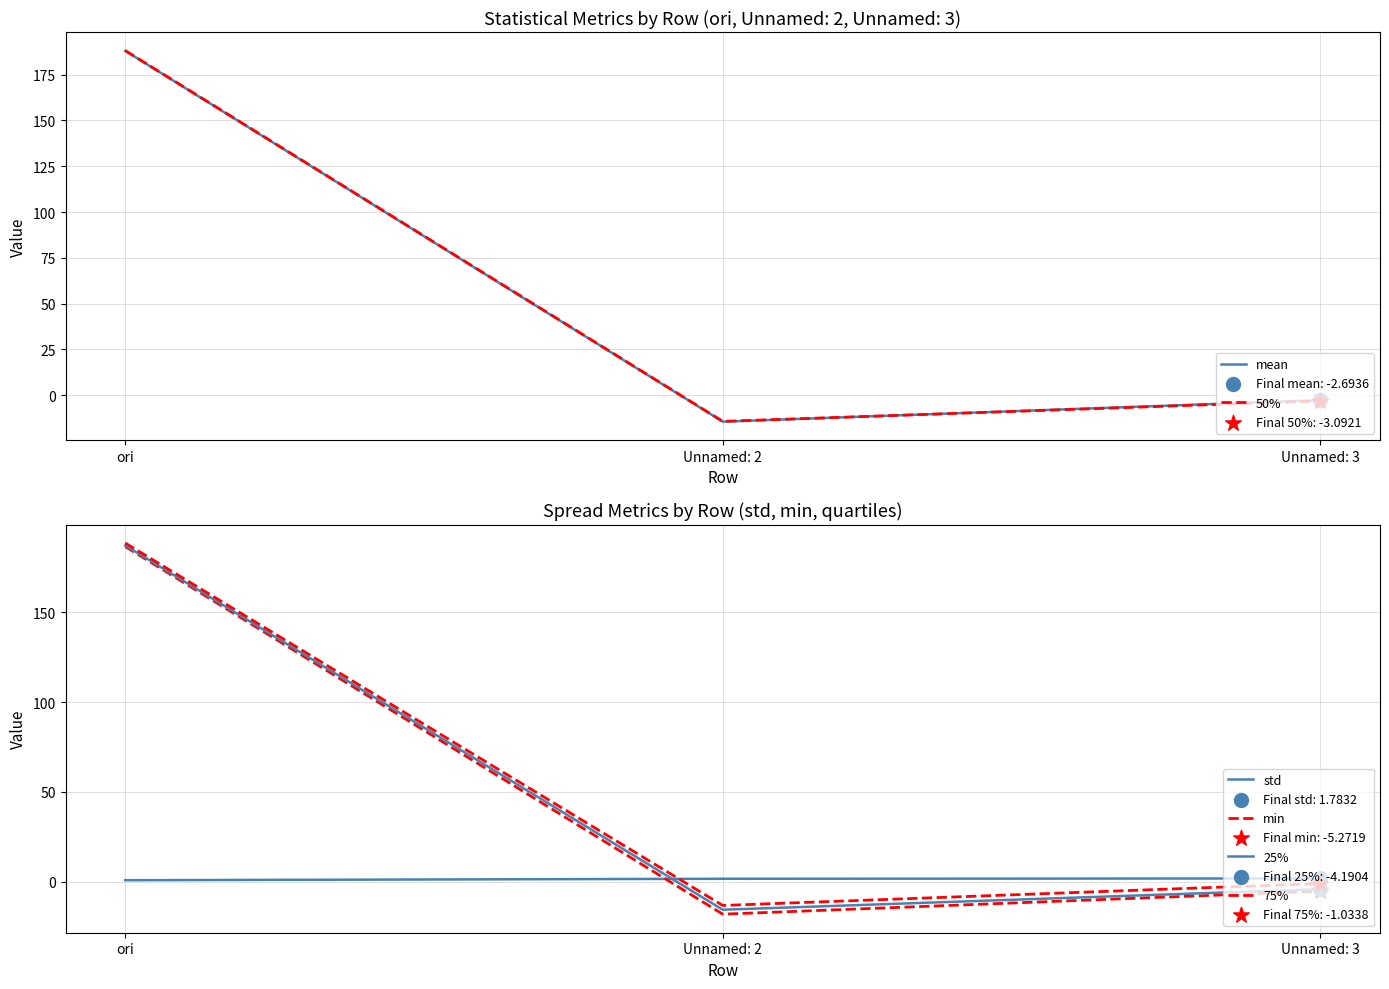

At how many categories does at least one series exceed 176?

1